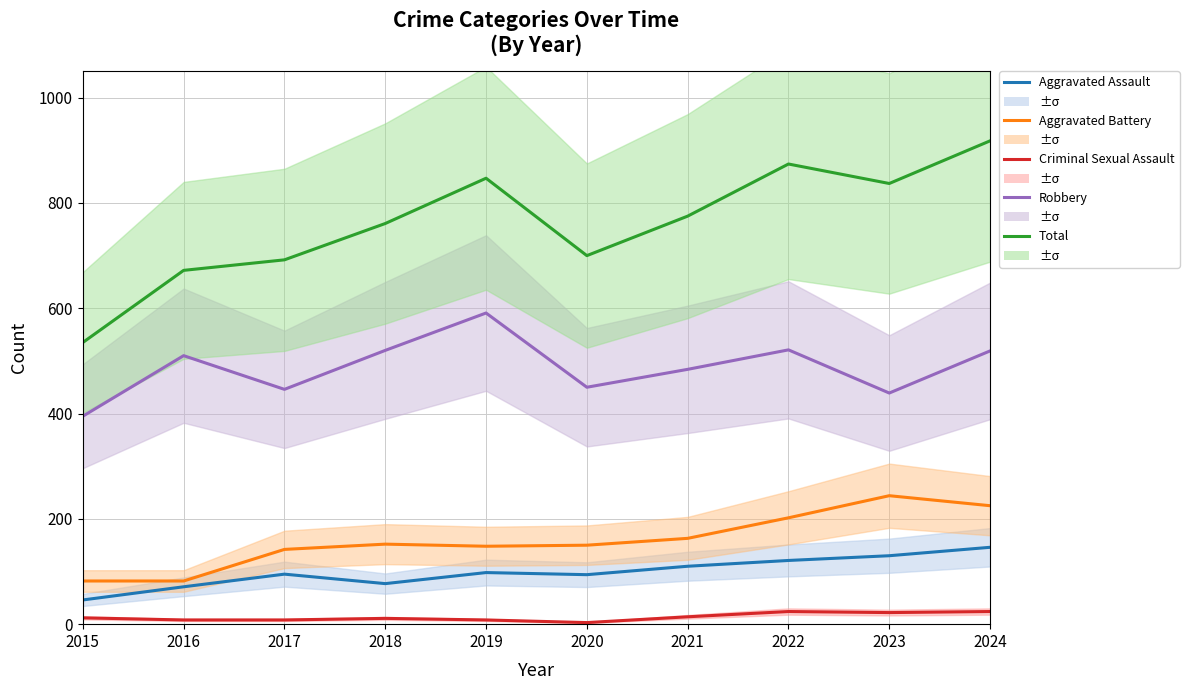

How many interior local valleys does the Total series have?

2